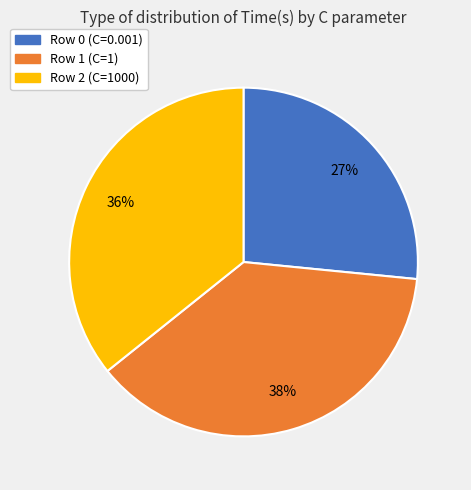

What is the largest slice in the pie chart?

Row 1 (C=1)